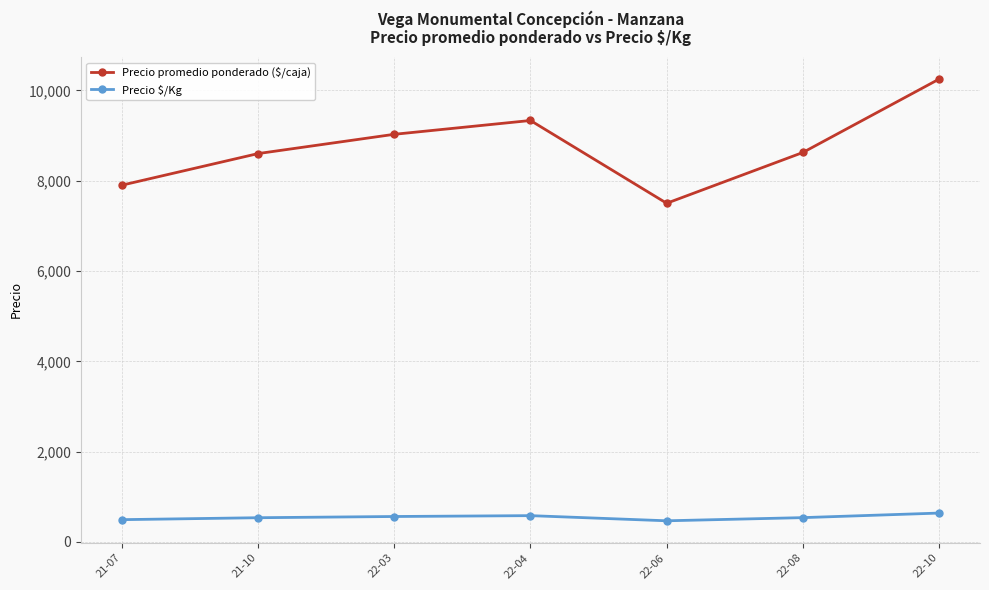

Count the number of categories in the chart.

7